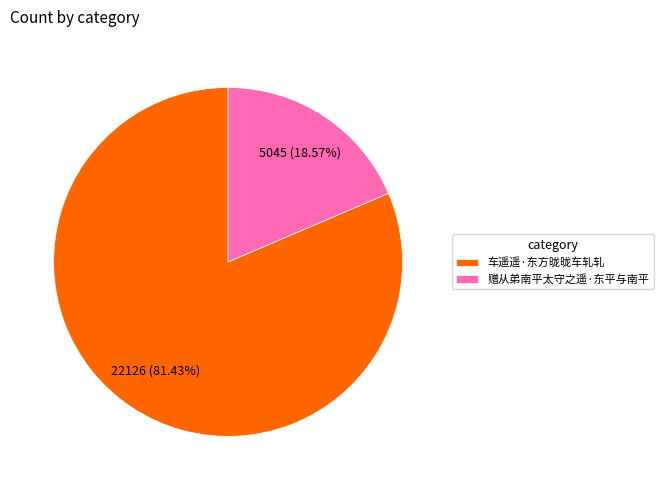

To the nearest percent, what is the difference between the 赠从弟南平太守之遥·东平与南平 and 车遥遥·东方昽昽车轧轧 slice percentages?

63%